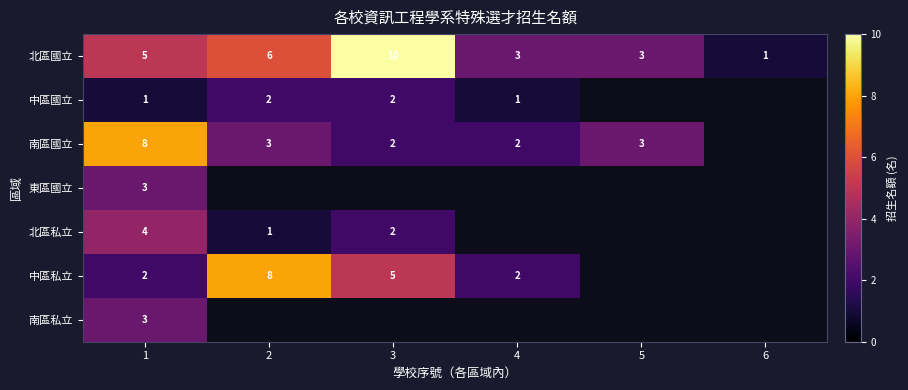

Is the value of 中區國立 at 4 greater than the value of 南區國立 at 1?

No